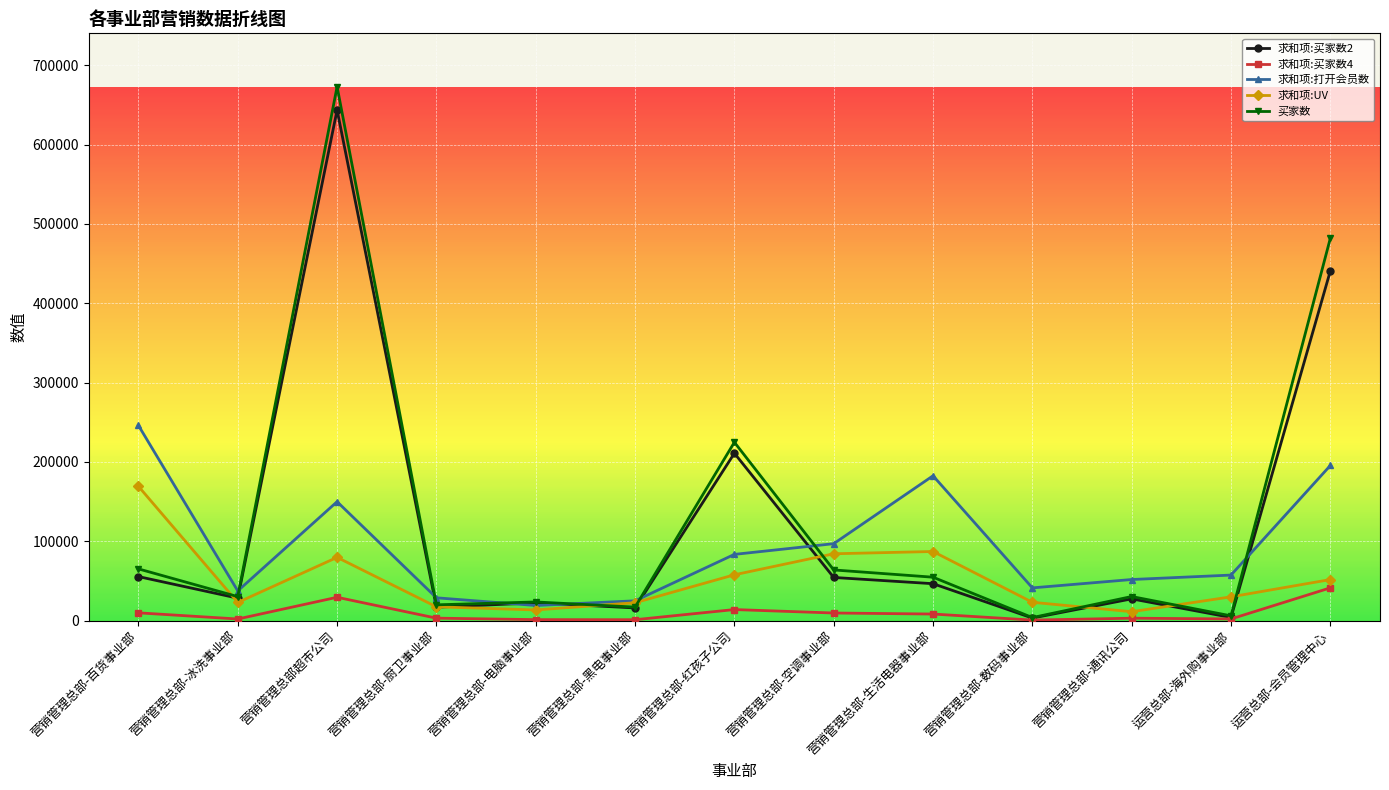

At which label does 买家数 reach its peak?

营销管理总部超市公司